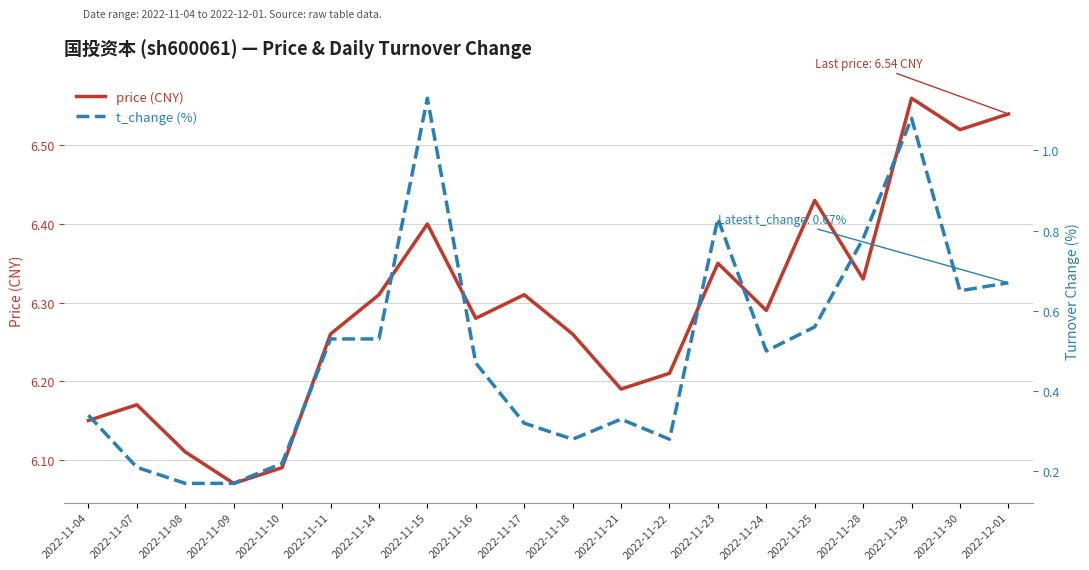

Rank the categories by t_change value from lowest to highest.

2022-11-08, 2022-11-09, 2022-11-07, 2022-11-10, 2022-11-18, 2022-11-22, 2022-11-17, 2022-11-21, 2022-11-04, 2022-11-16, 2022-11-24, 2022-11-11, 2022-11-14, 2022-11-25, 2022-11-30, 2022-12-01, 2022-11-28, 2022-11-23, 2022-11-29, 2022-11-15